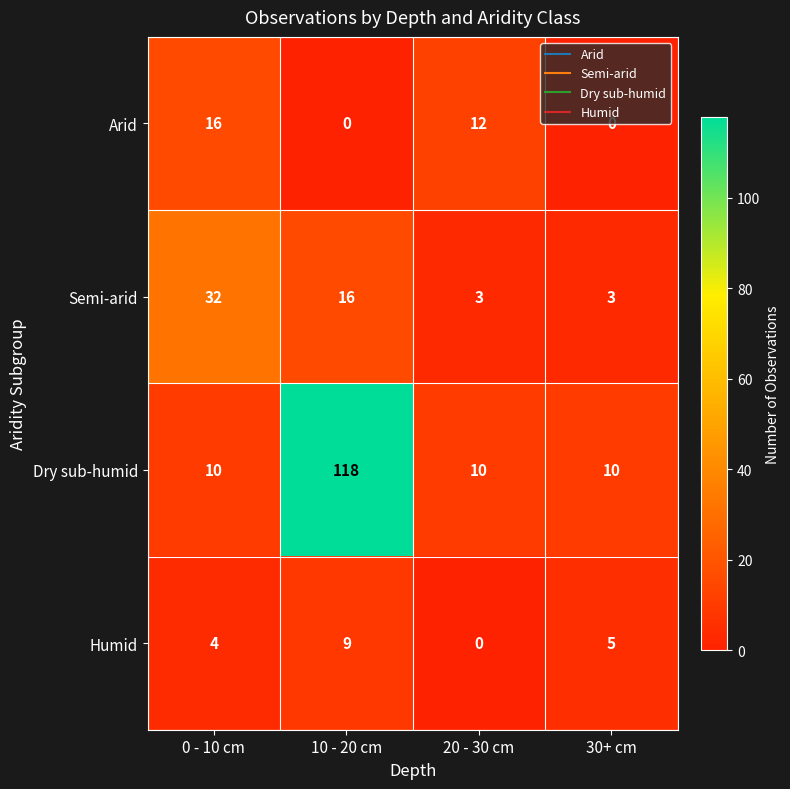

The Dry sub-humid series shows 6 at 20 - 30 cm. True or false?

False